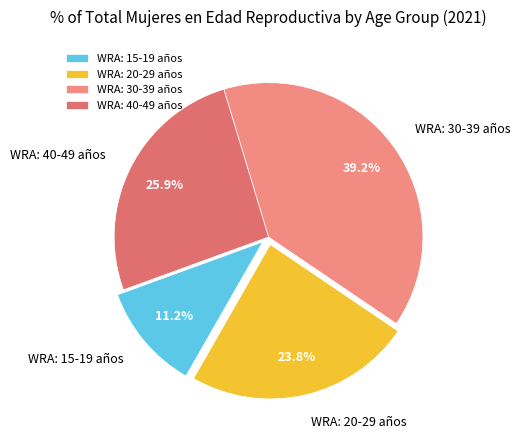

Approximately how many times larger is the value at WRA: 40-49 años compared to WRA: 15-19 años?

2.3